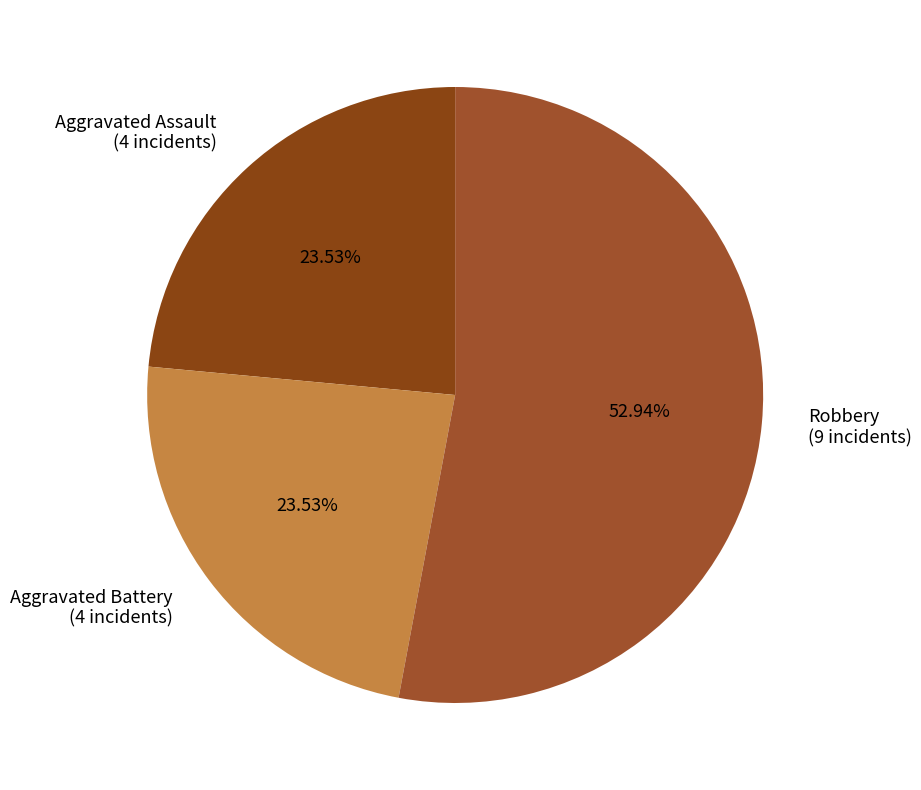

Approximately how many times larger is the value at Aggravated Battery compared to Aggravated Assault?

1.0